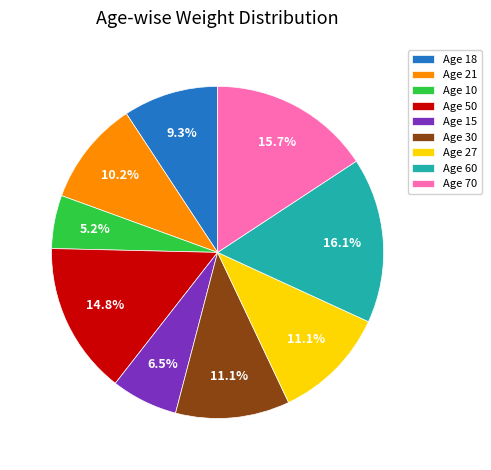

What is the smallest slice in the pie chart?

Age 10